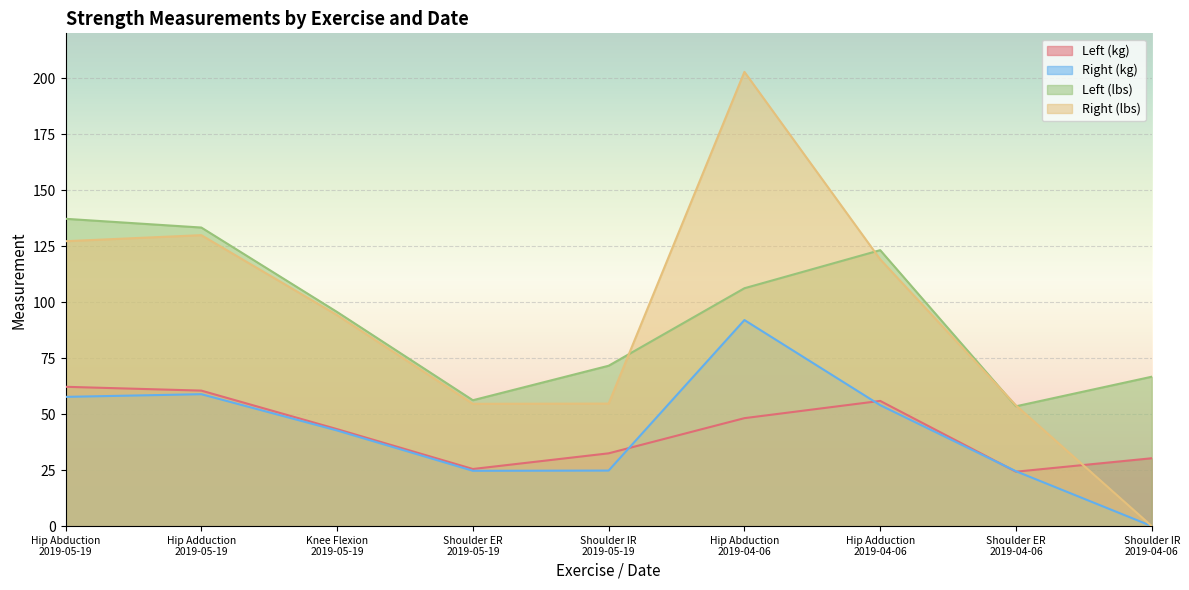

True or false: Right (kg) and Left (lbs) cross at least once.

False